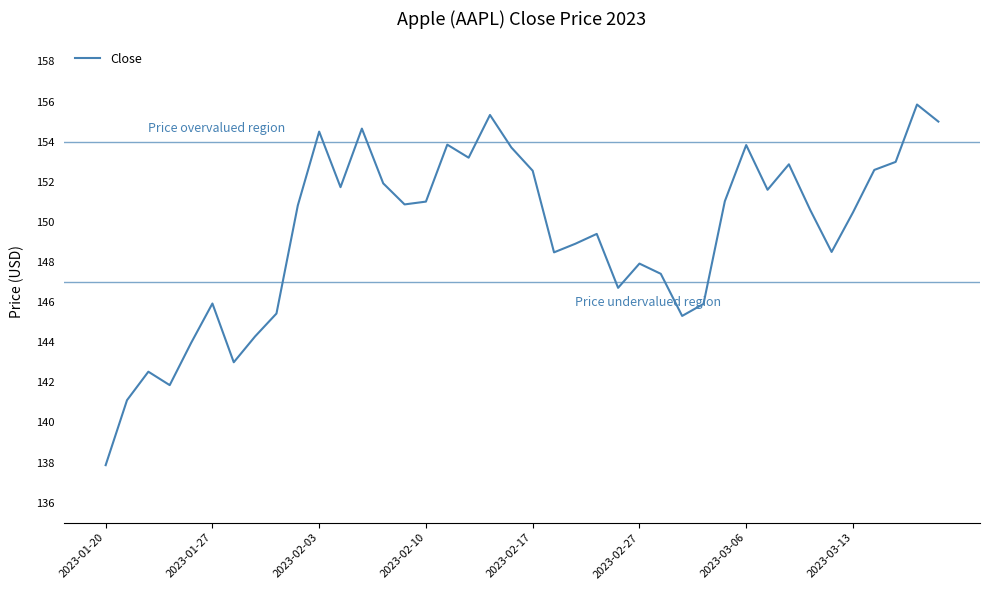

What is the minimum value shown in the chart?

137.9